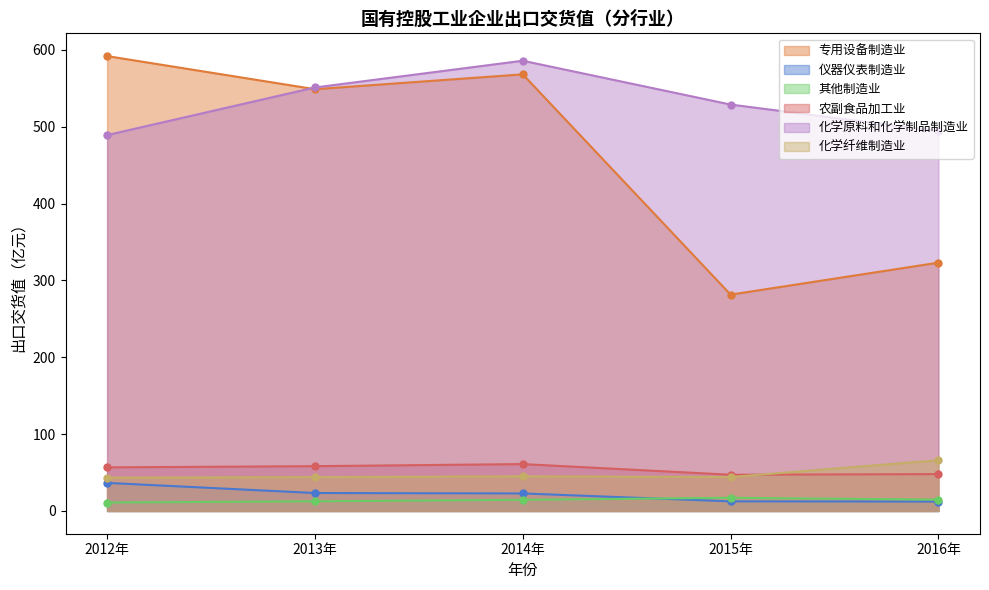

Does the chart have visible grid lines?

No